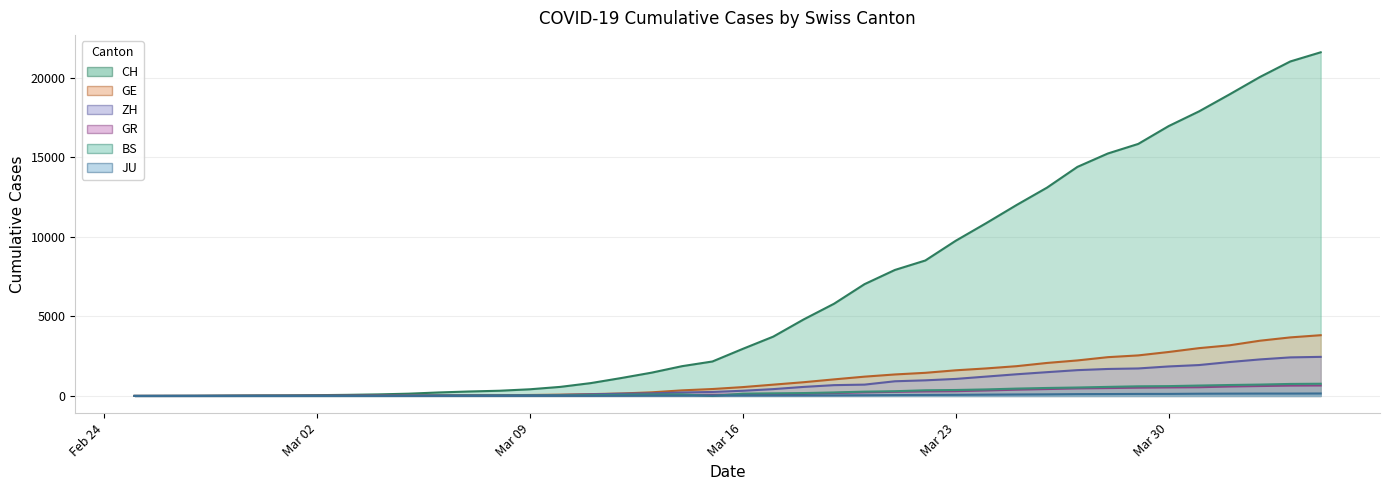

Where does the BS series first go above 143?

2020-03-17